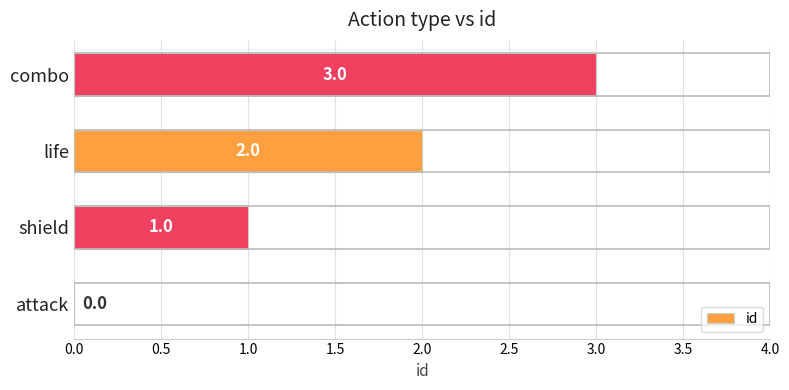

How many values are between 1 and 3?

3